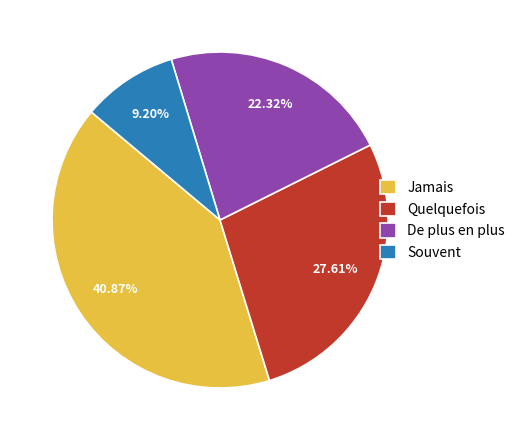

Is the sum of Quelquefois and Jamais greater than half?

Yes